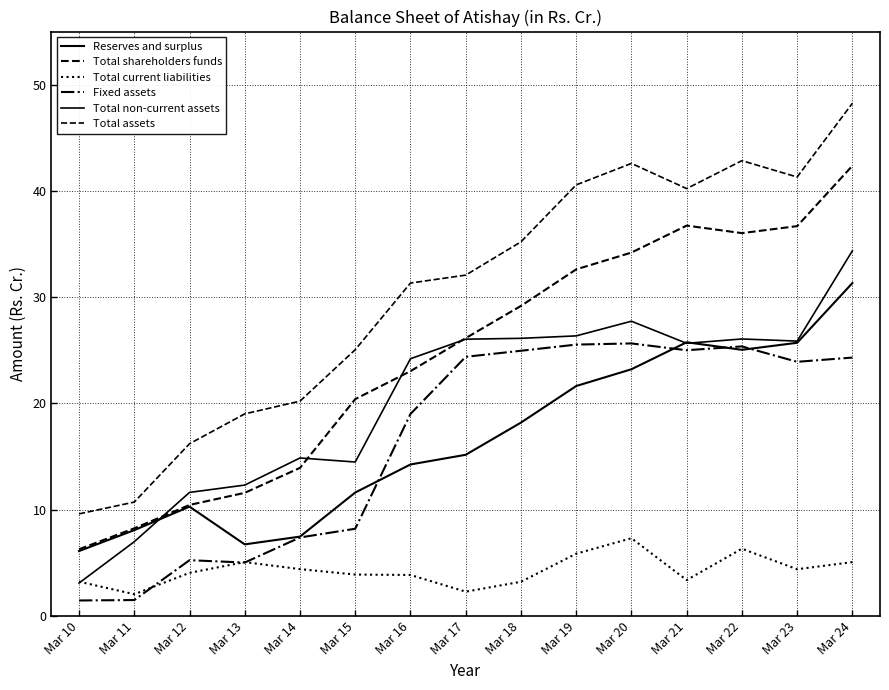

Is the value of Total current liabilities at Mar 22 greater than the value of Total assets at Mar 19?

No